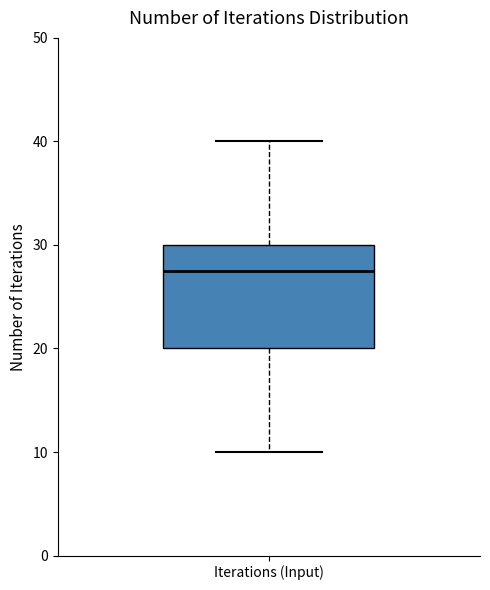

Transcribe this box plot: give where the median line is, the range the box spans, and where the two whiskers end, as read against the y-axis. The values are not printed on the chart, so give them approximately, as read against the axis.

median 28, box 20 to 30, whiskers 10 to 40